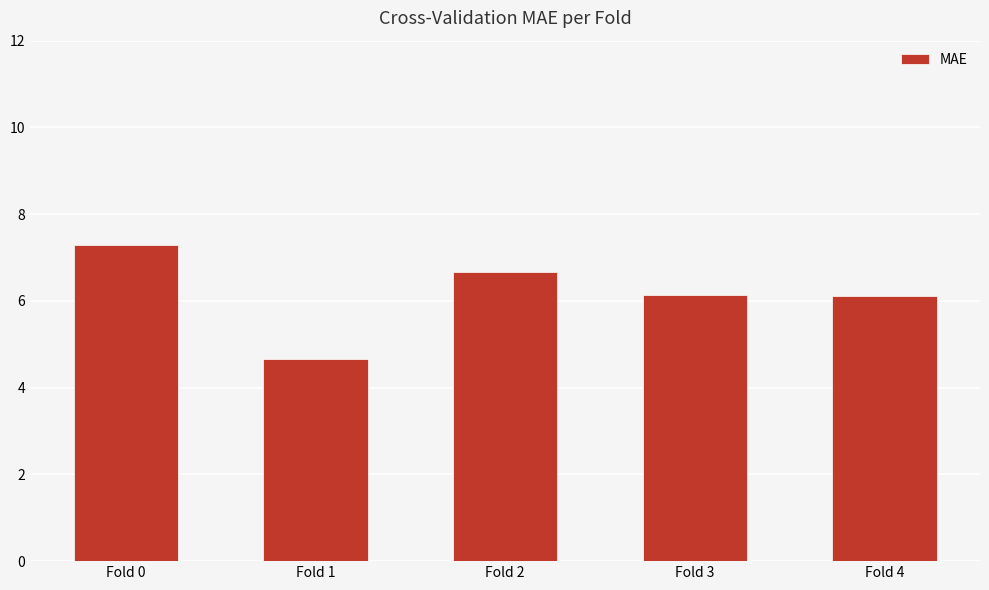

Reading left to right, list all the values displayed in this chart.

7.3	4.7	6.7	6.1	6.1